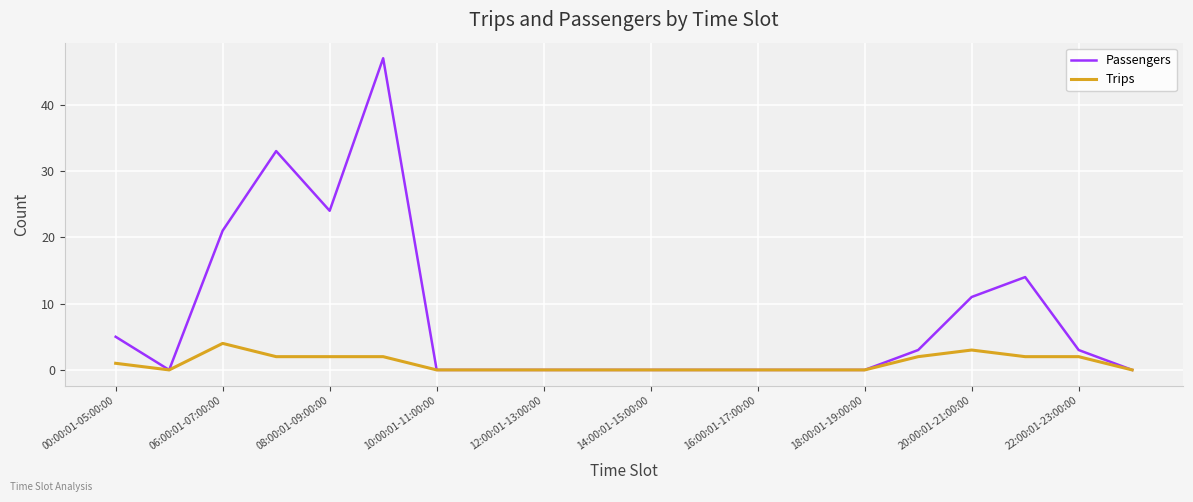

What is the highest value of the Passengers series?

47